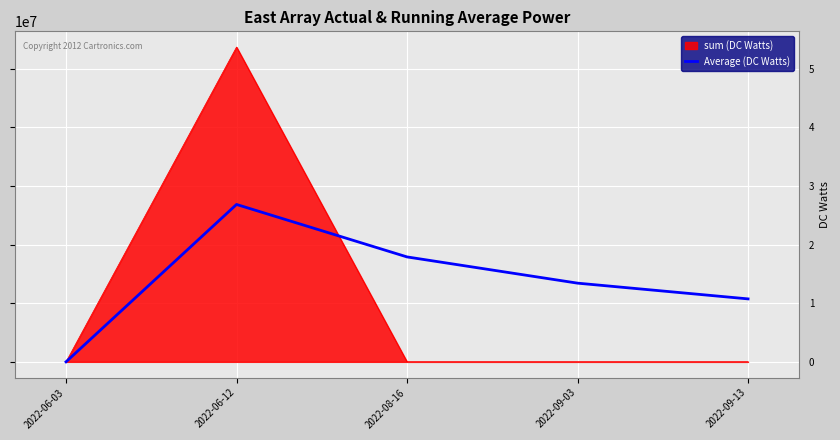

The value of Average (DC Watts) at 2022-09-13 is 5517725.6. True or false?

False